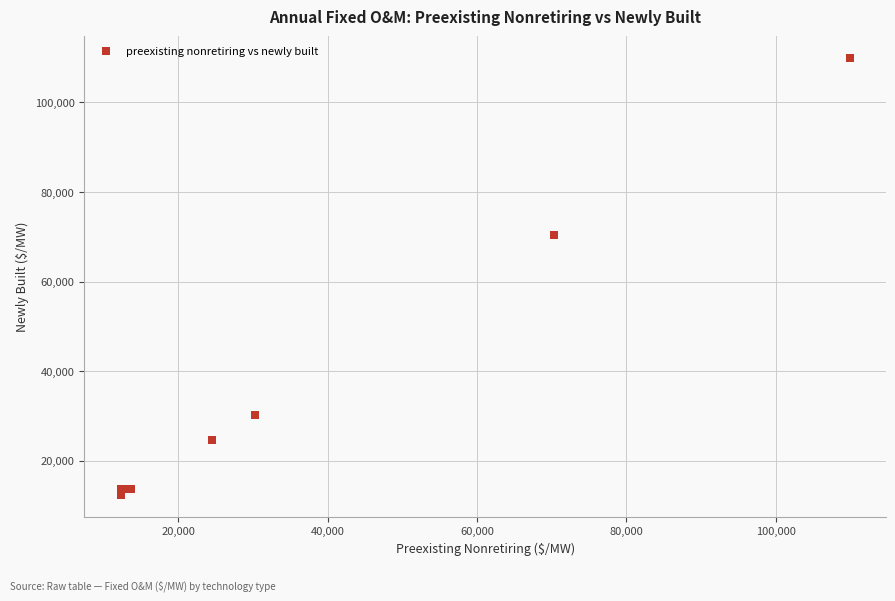

What Y value in the scatter plot is closest to 61095?

70290